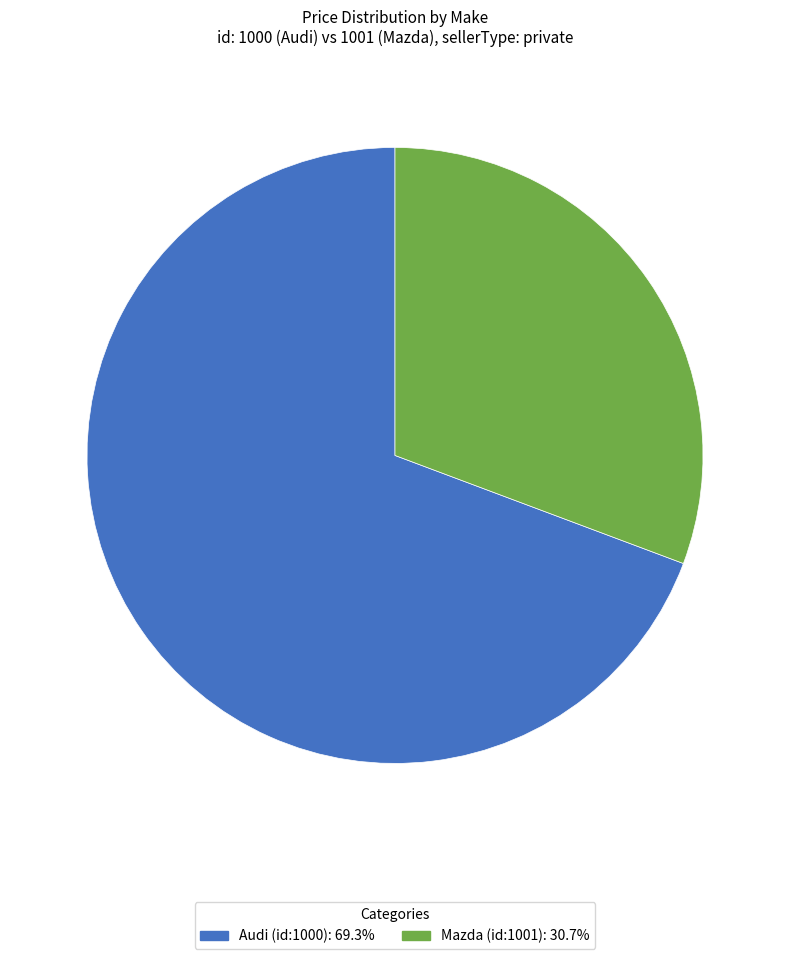

The Mazda (id:1001) slice represents 37% of the pie. True or false?

False